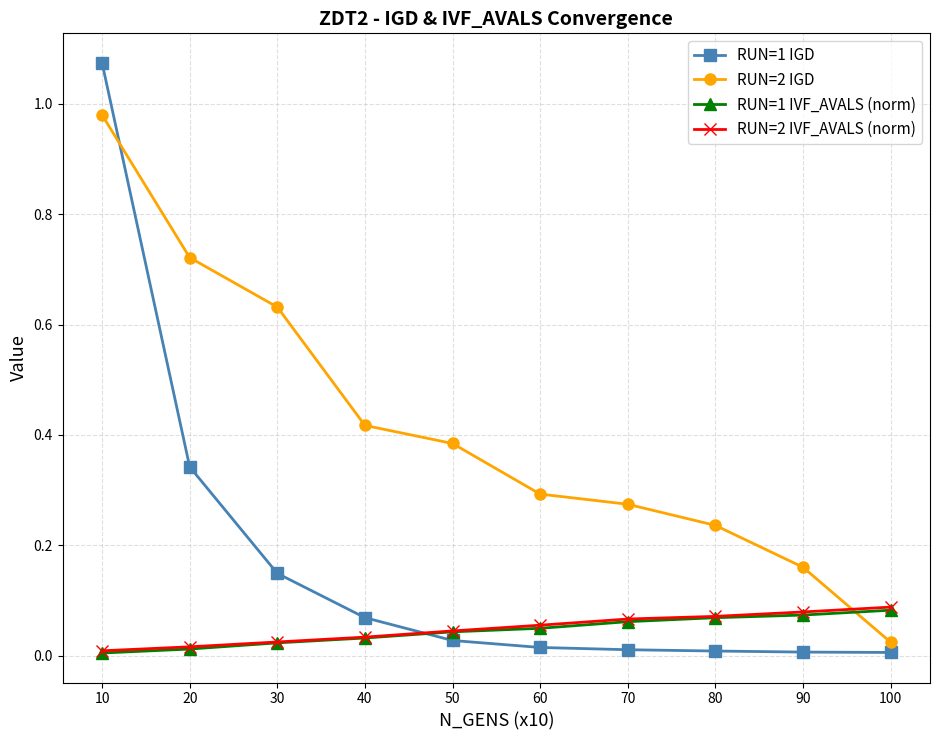

True or false: RUN=2 IGD has a value of 0.1 at 70.

False